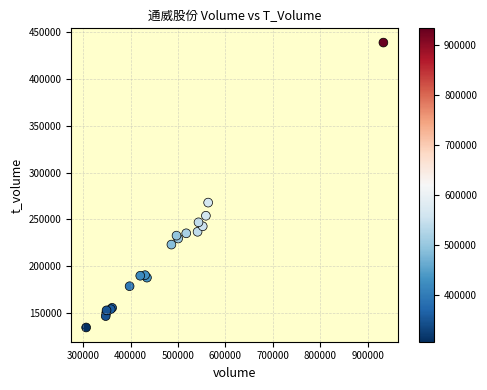

What Y value in the scatter plot is closest to 286719?

267984